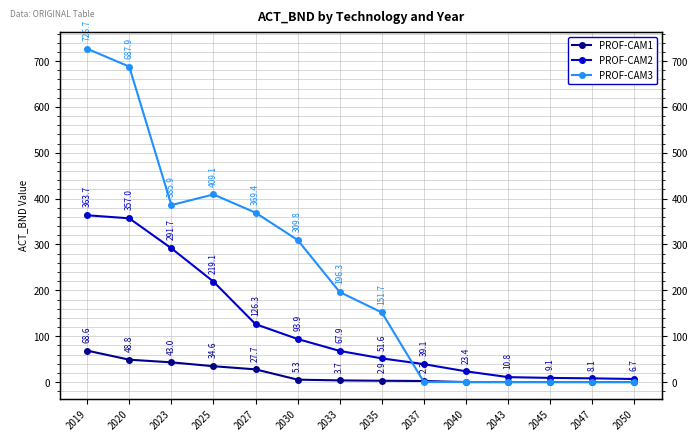

Reading left to right, list all the values displayed in this chart.

PROF-CAM1: 2019=68.6	2020=48.8	2023=43.0	2025=34.6	2027=27.7	2030=5.3	2033=3.7	2035=2.9	2037=2.3	2040=0.0	2043=0.0	2045=0.0	2047=0.0	2050=0.0
PROF-CAM2: 2019=363.7	2020=357.0	2023=291.7	2025=219.1	2027=126.3	2030=93.9	2033=67.9	2035=51.6	2037=39.1	2040=23.4	2043=10.8	2045=9.1	2047=8.1	2050=6.7
PROF-CAM3: 2019=726.7	2020=687.9	2023=385.9	2025=409.1	2027=369.4	2030=309.8	2033=196.3	2035=151.7	2037=0.0	2040=0.0	2043=0.0	2045=0.0	2047=0.0	2050=0.0